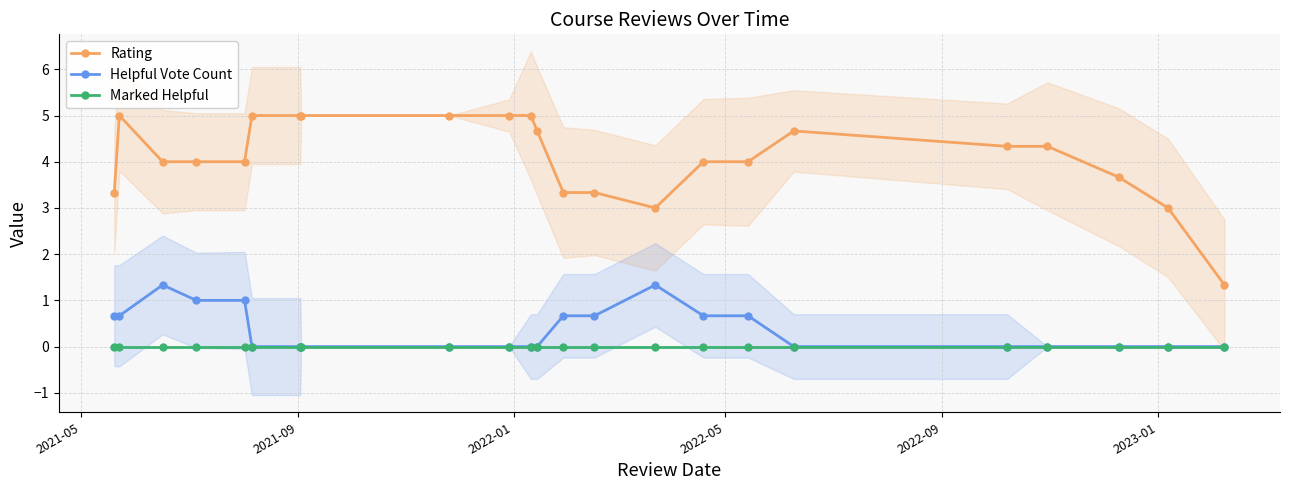

How many data points in Helpful Vote Count are above 0?

10